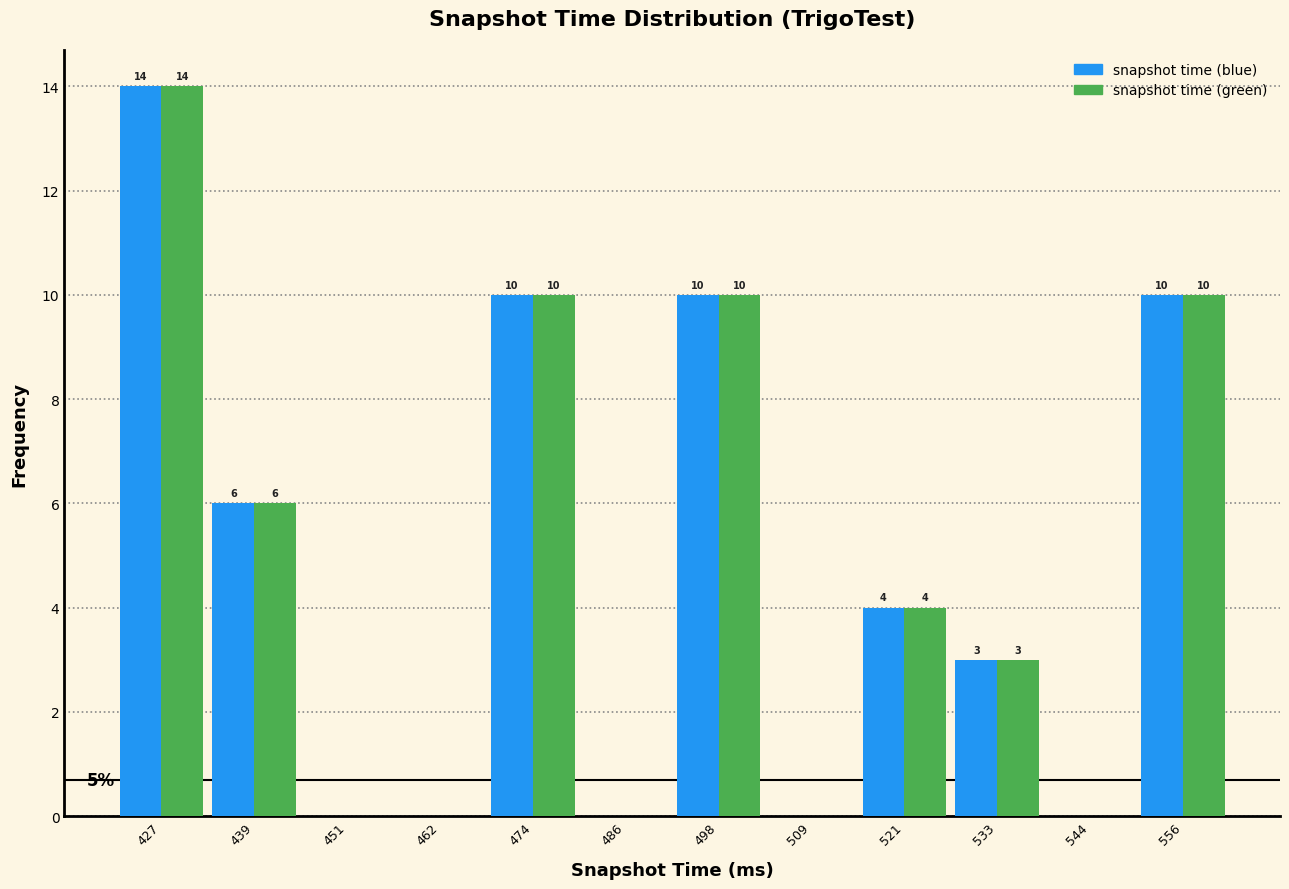

In the snapshot time (green) series, which range on the x-axis has the tallest bar?

422 to 434